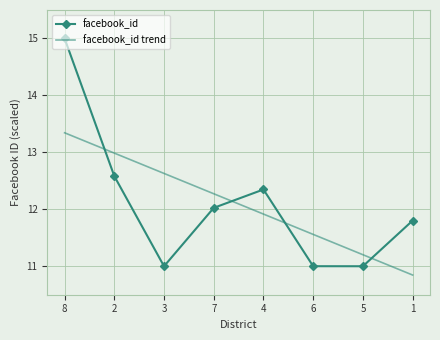

At which category is the sum across all series the highest?

8